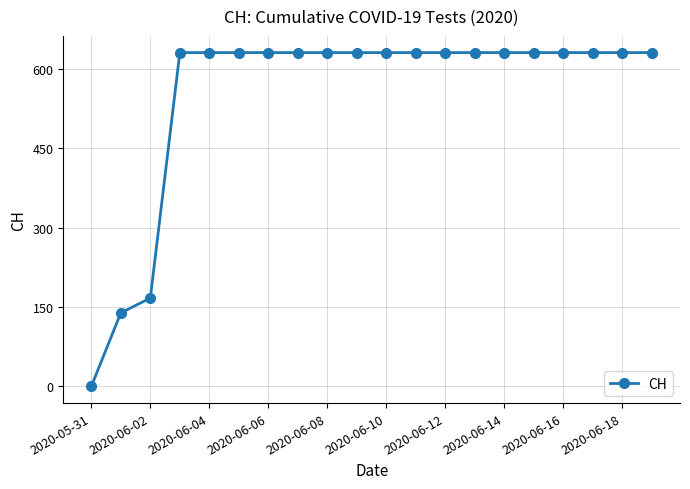

What is the average value?

552